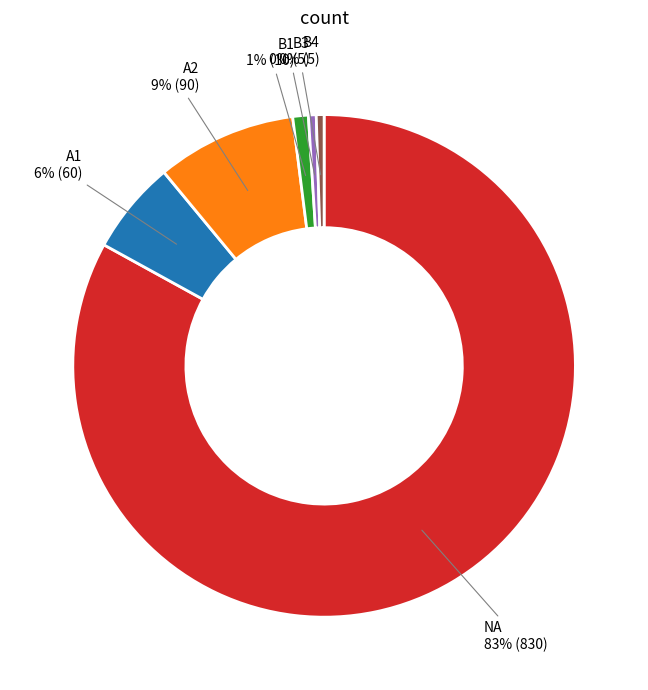

Which category has the biggest portion of the pie?

NA